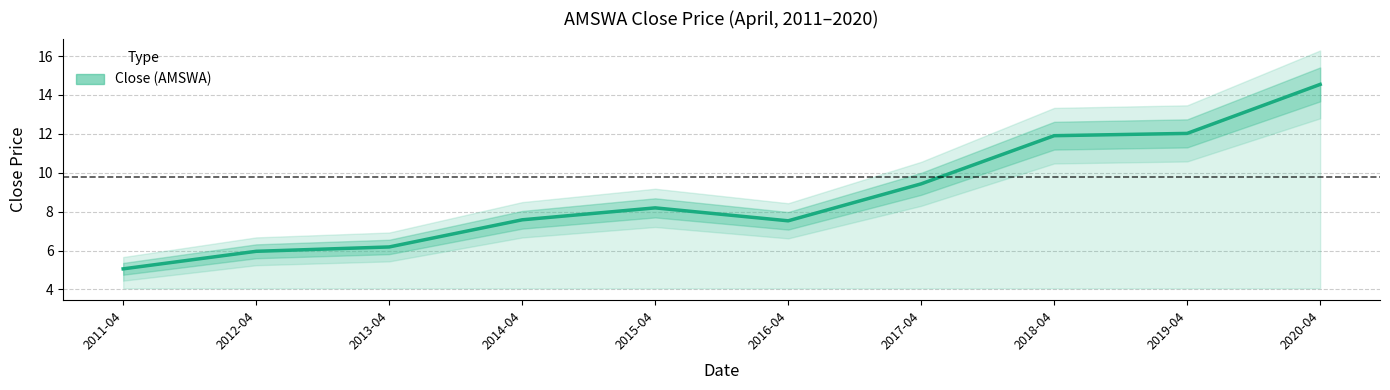

Which label corresponds to the smallest value in the chart?

2011-04